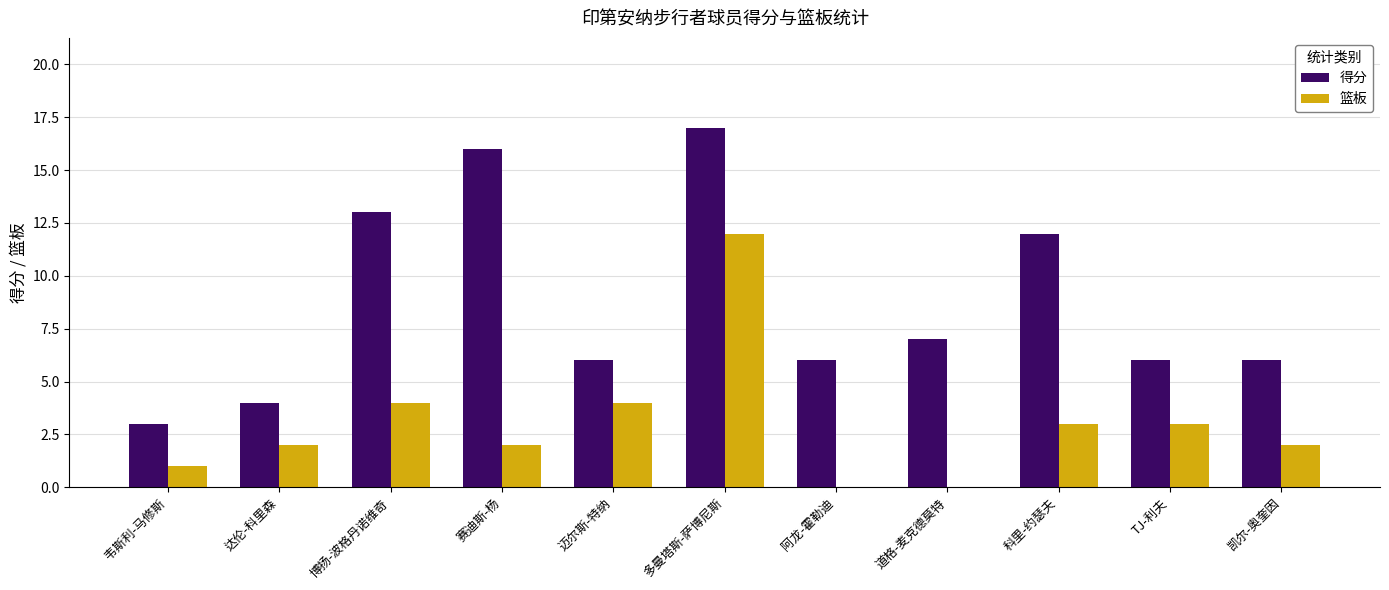

Reading left to right, what are all the values shown in this chart?

得分: 韦斯利-马修斯=3	达伦-科里森=4	博扬-波格丹诺维奇=13	赛迪斯-杨=16	迈尔斯-特纳=6	多曼塔斯-萨博尼斯=17	阿龙-霍勒迪=6	道格-麦克德莫特=7	科里-约瑟夫=12	TJ-利夫=6	凯尔-奥奎因=6
篮板: 韦斯利-马修斯=1	达伦-科里森=2	博扬-波格丹诺维奇=4	赛迪斯-杨=2	迈尔斯-特纳=4	多曼塔斯-萨博尼斯=12	阿龙-霍勒迪=0	道格-麦克德莫特=0	科里-约瑟夫=3	TJ-利夫=3	凯尔-奥奎因=2